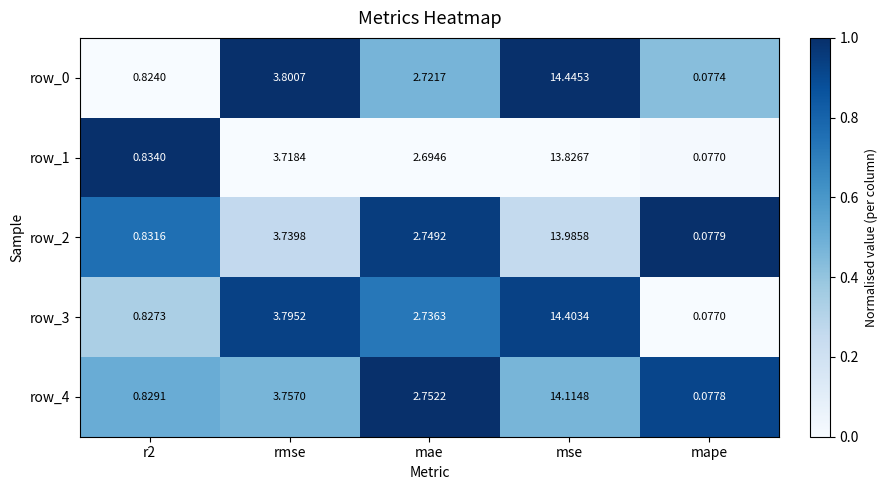

Where does the row_0 series first go above 2?

rmse